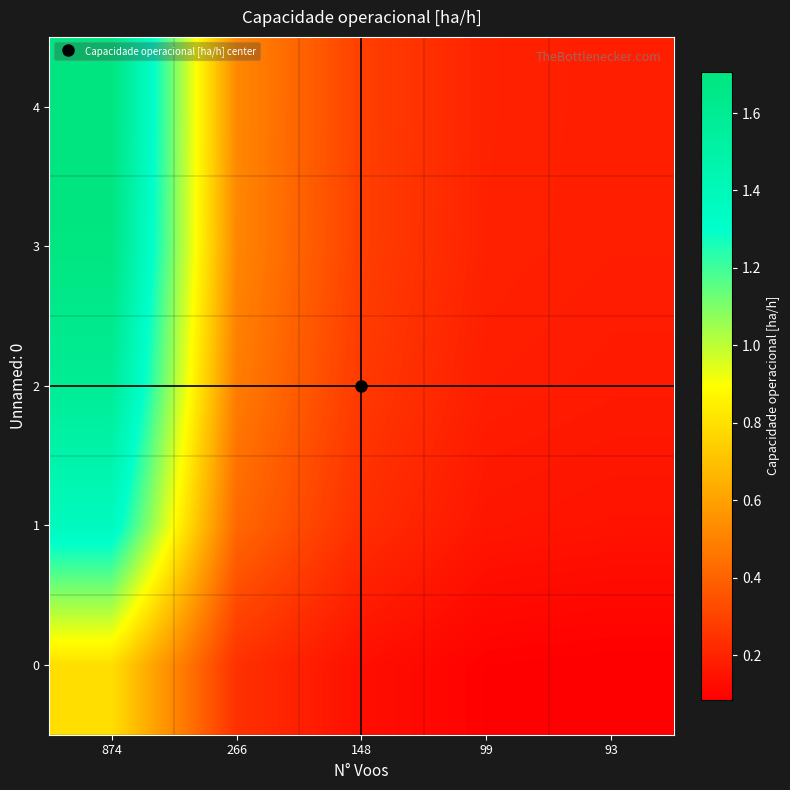

Rank the series by their maximum value, from highest to lowest.

4, 3, 2, 1, 0